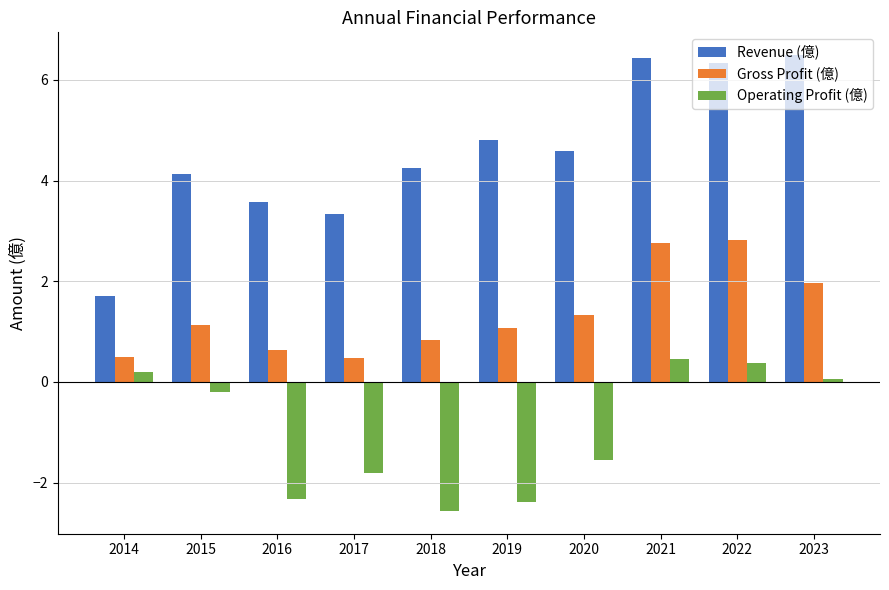

Reading right to left, extract all data points from this chart.

Revenue (億): 6.5	6.3	6.4	4.6	4.8	4.2	3.3	3.6	4.1	1.7
Gross Profit (億): 2.0	2.8	2.8	1.3	1.1	0.8	0.5	0.6	1.1	0.5
Operating Profit (億): 0.1	0.4	0.5	-1.5	-2.4	-2.6	-1.8	-2.3	-0.2	0.2